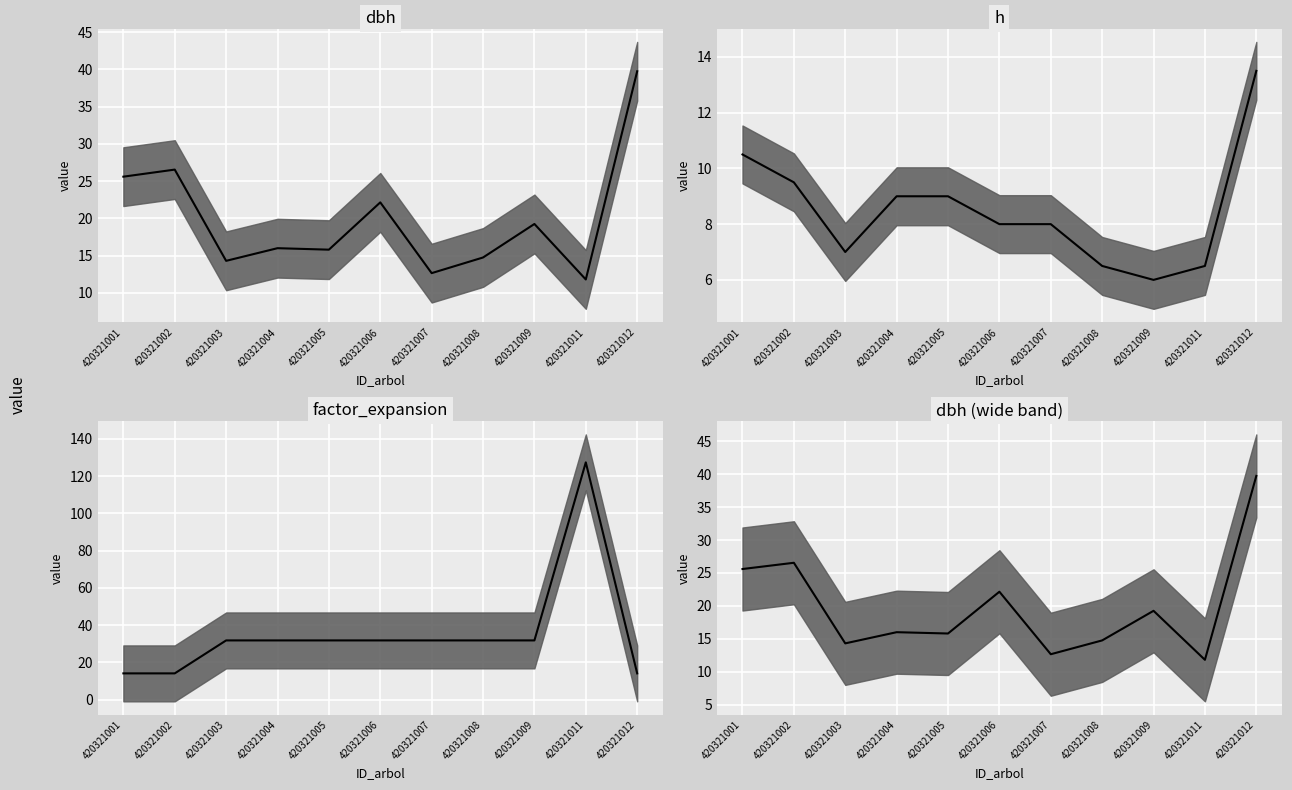

What is the total value across all series at 420321004?

56.8